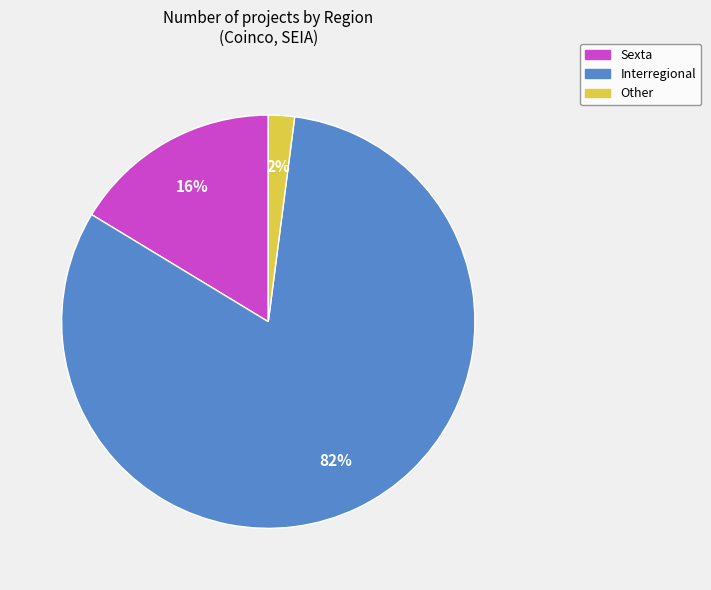

Combined, do Sexta and Other account for over 50%?

No